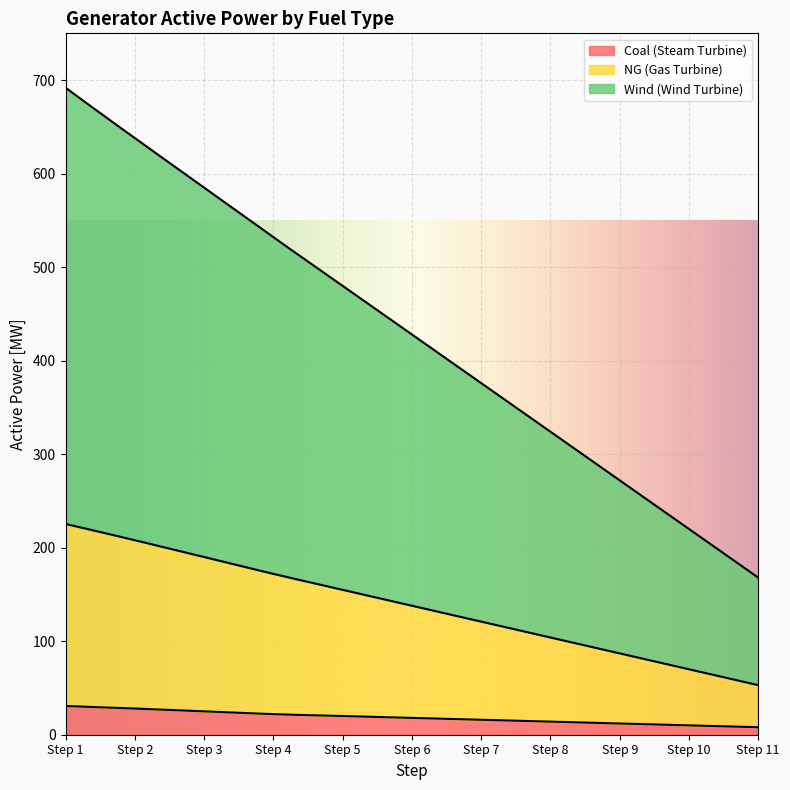

What is the difference between the maximum and minimum values in the Coal (Steam Turbine) series?

22.7